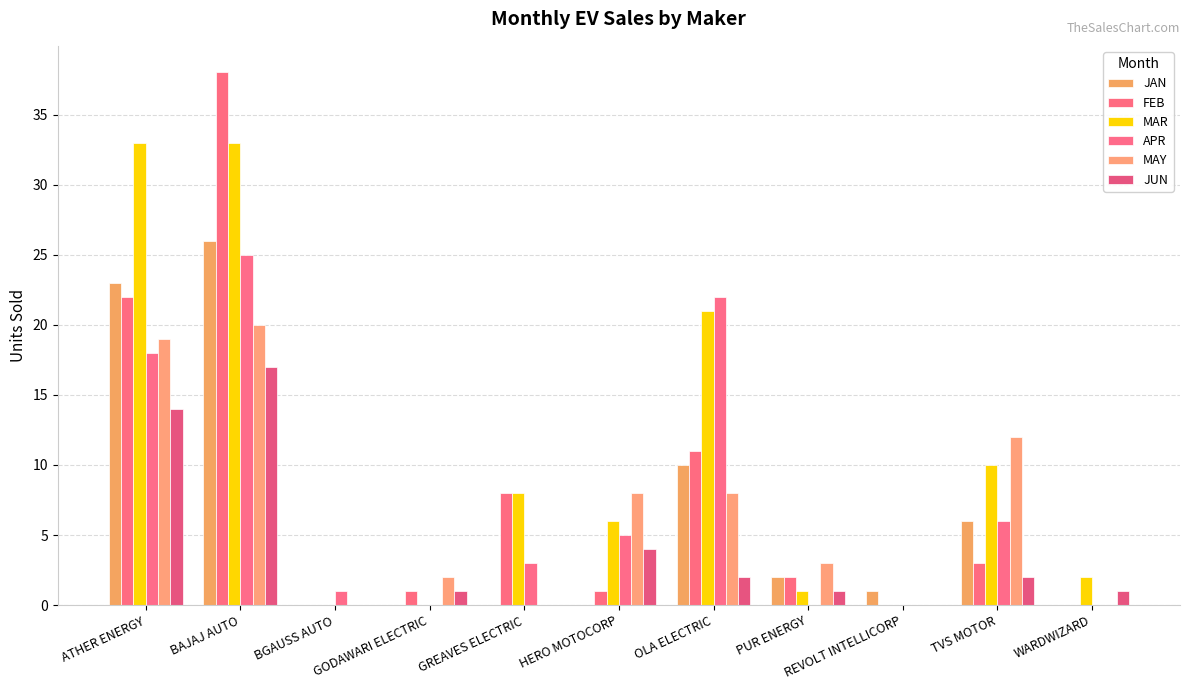

Rank the series by their maximum value, from lowest to highest.

JUN, MAY, APR, JAN, MAR, FEB